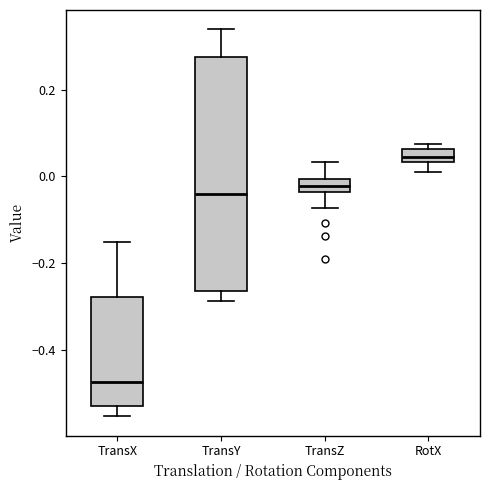

Which box is the tallest, from its lower edge to its upper edge?

TransY